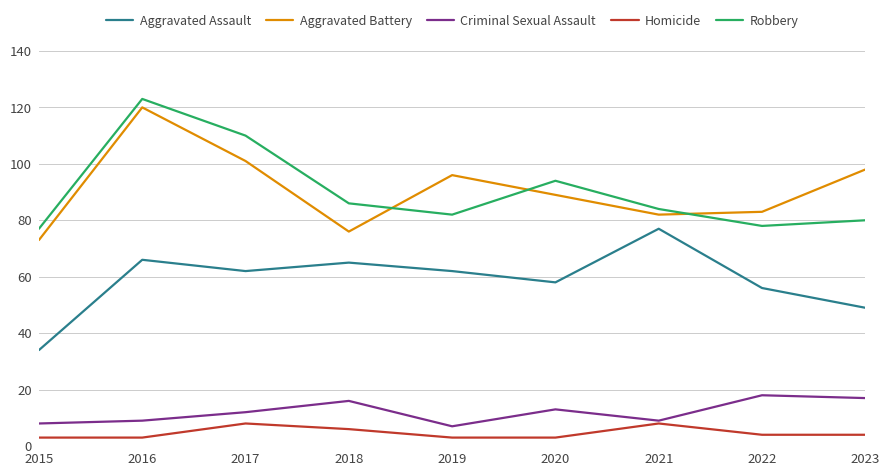

What is the total value across all series at 2019?

250